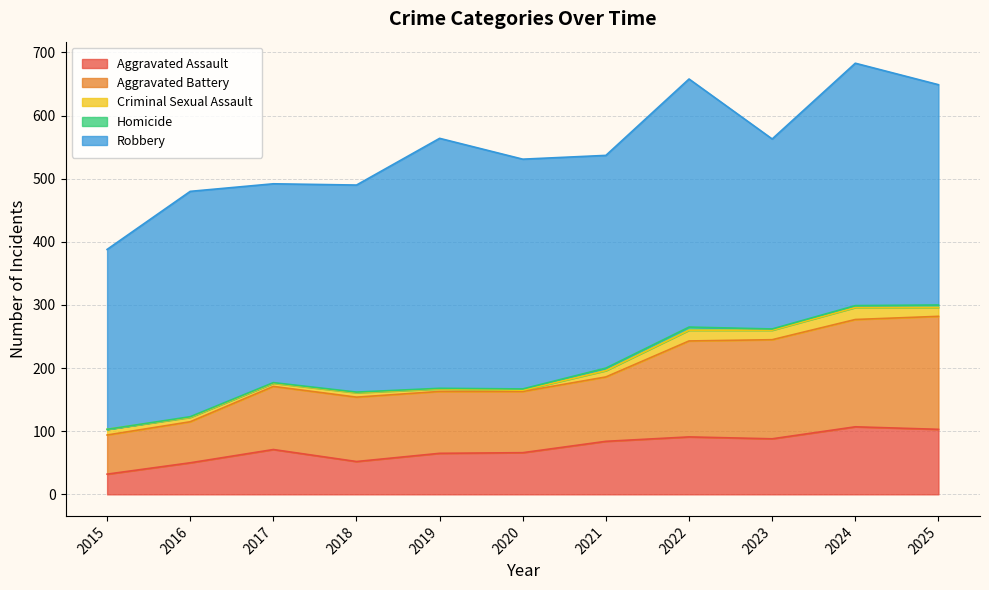

What is the average value of the Robbery series?

346